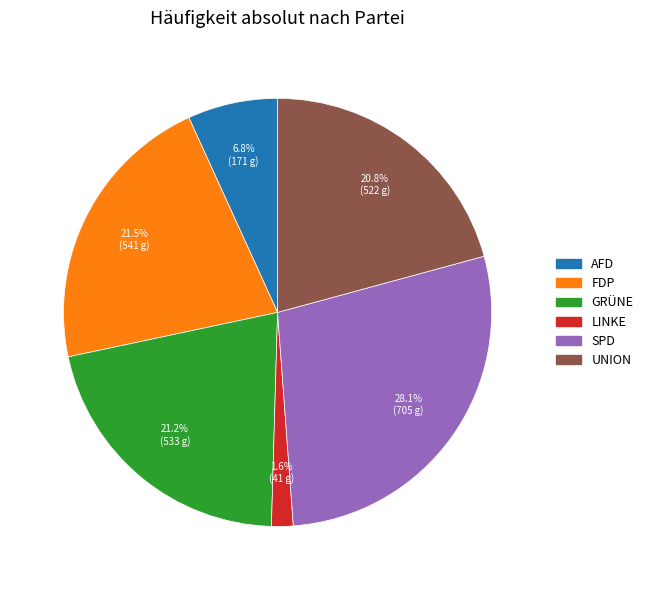

To the nearest percent, what percentage of the pie is AFD?

7%